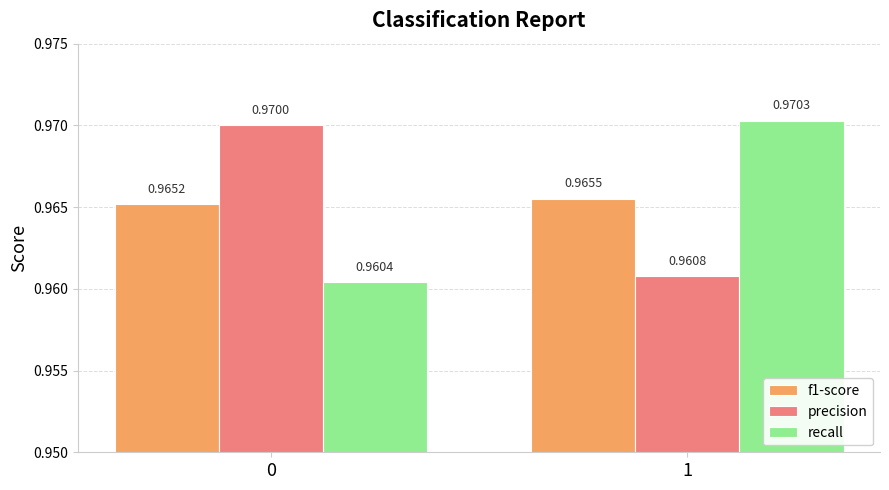

What is the sum of all precision values?

1.9